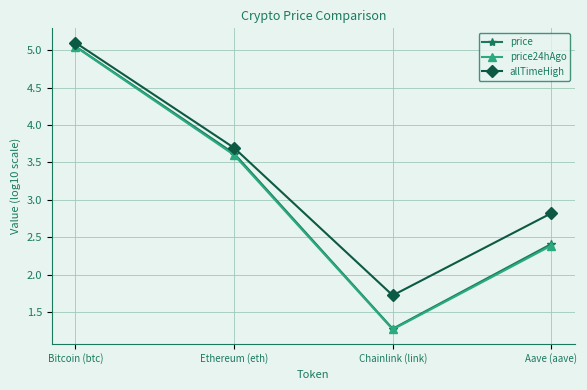

How many data points in allTimeHigh are less than 3?

2